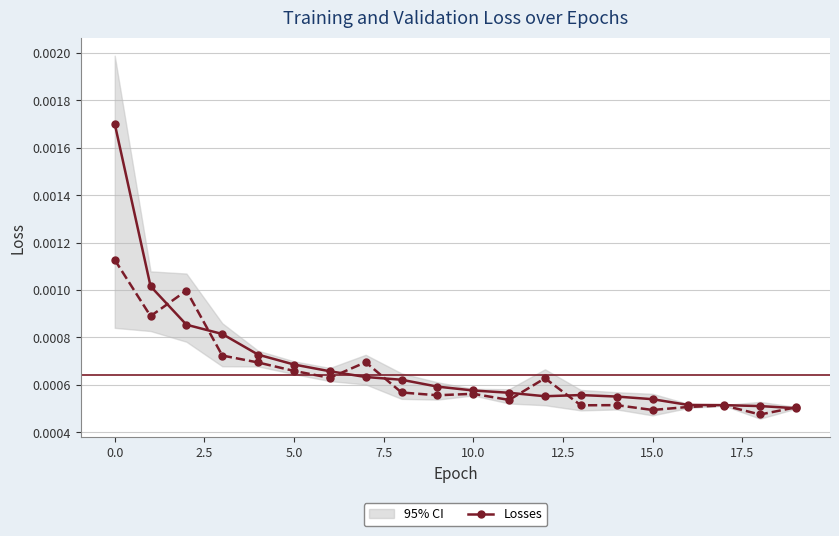

Which series has the largest total across all categories?

loss